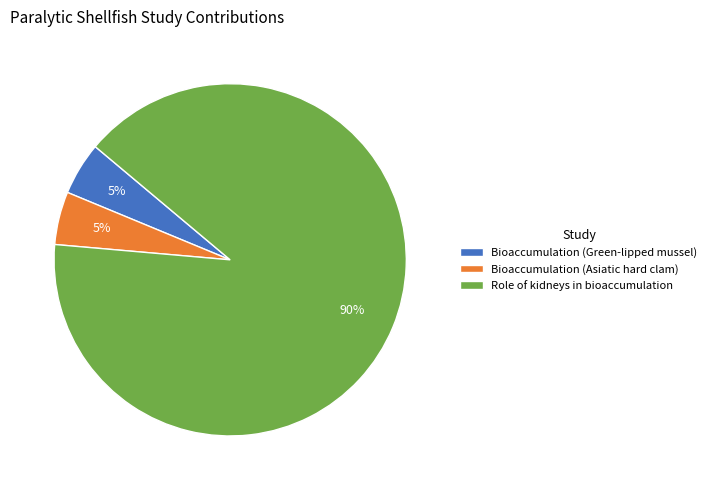

Do Bioaccumulation (Asiatic hard clam) and Bioaccumulation (Green-lipped mussel) together represent more than half of the pie?

No